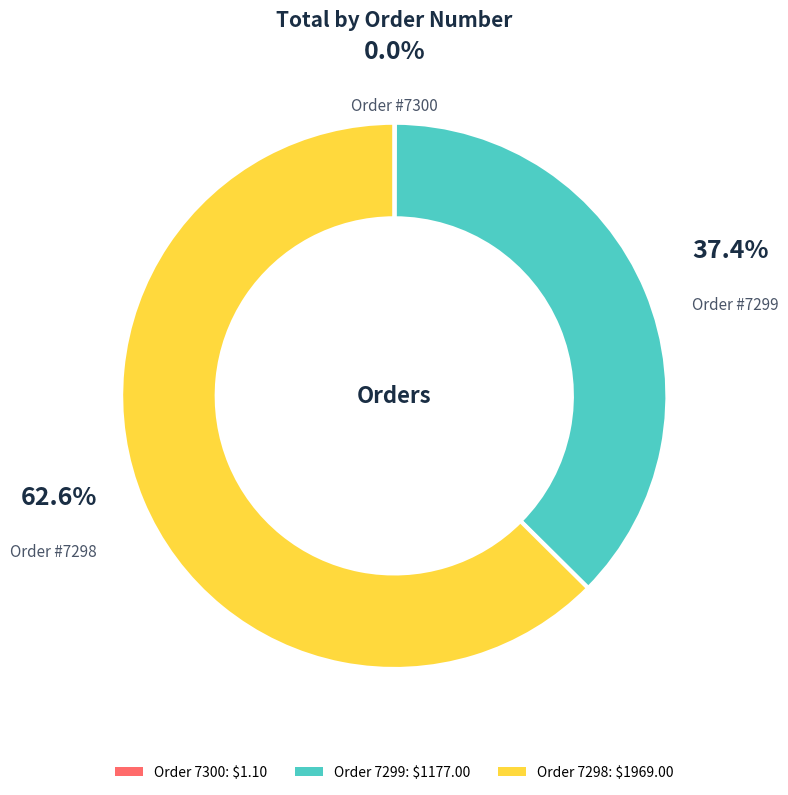

Is there any slice that represents more than half of the pie?

Yes